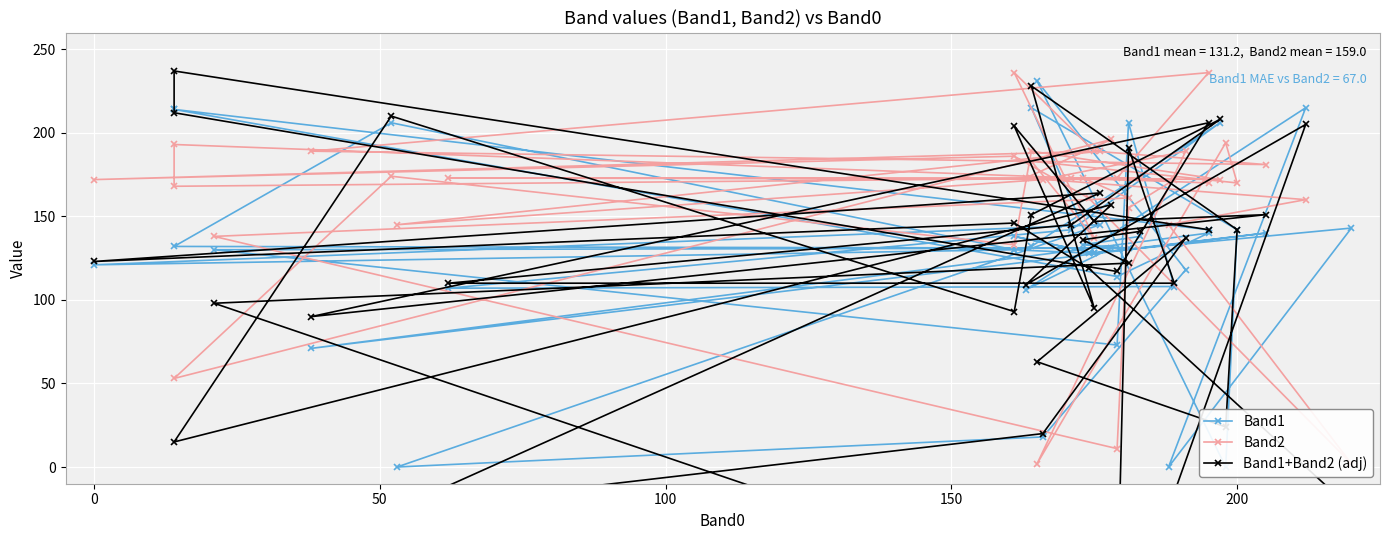

What is the minimum value for Band1+Band2 (adj)?

-86